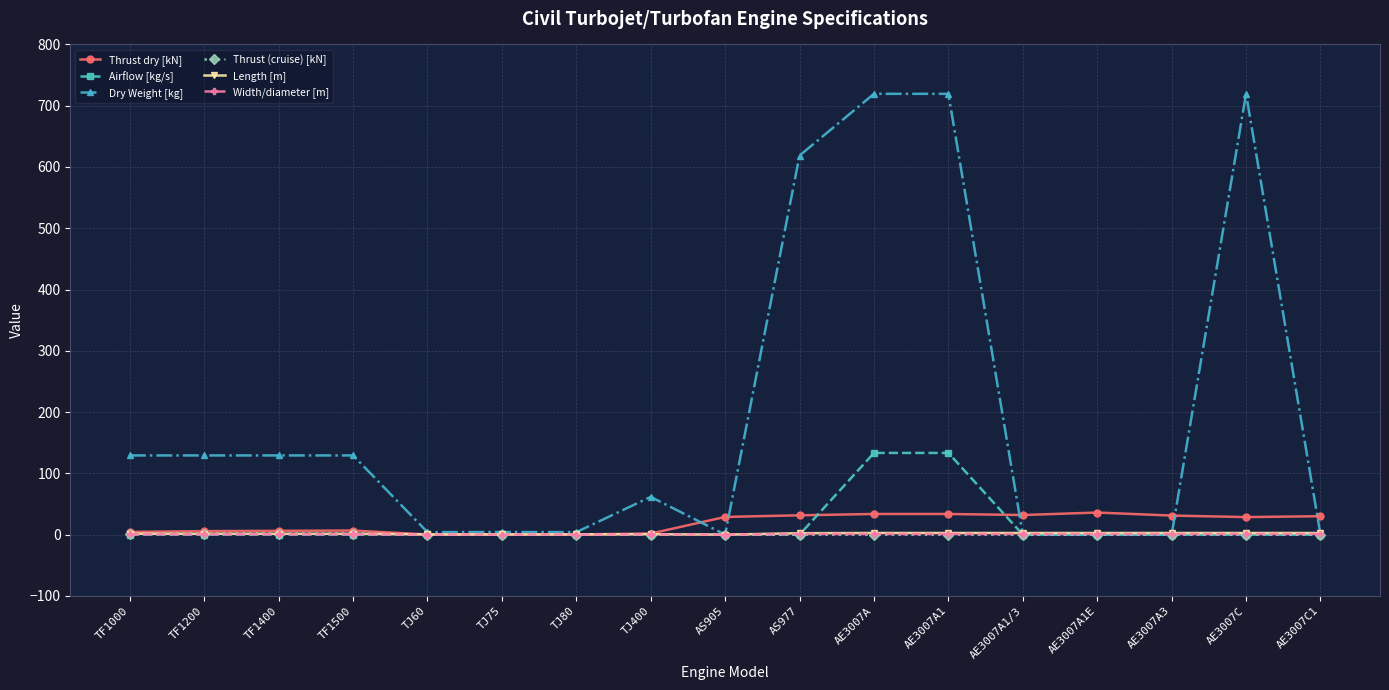

How many lines are shown in the chart?

6